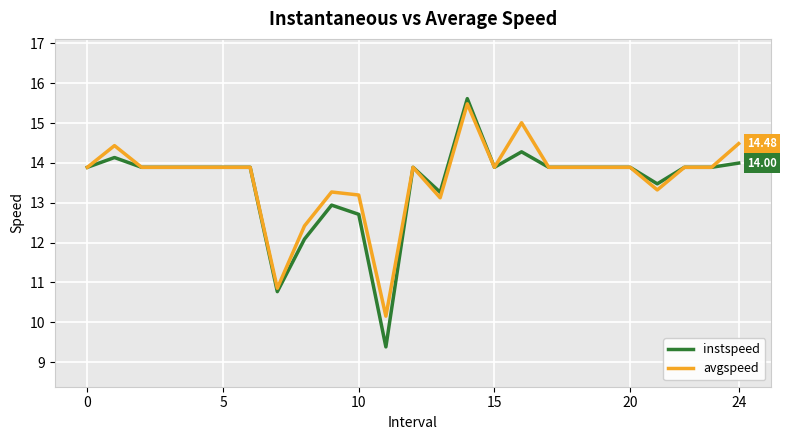

What is the difference between the maximum and minimum values in the avgspeed series?

5.3